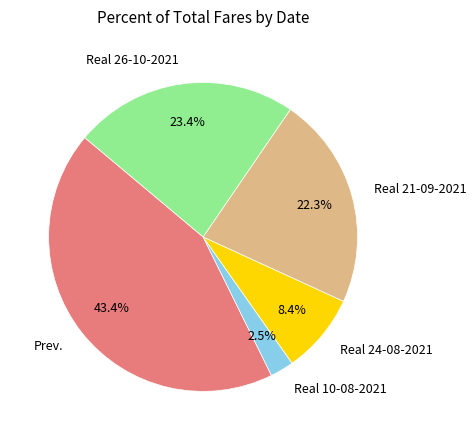

To the nearest percent, what is the average slice percentage?

20%